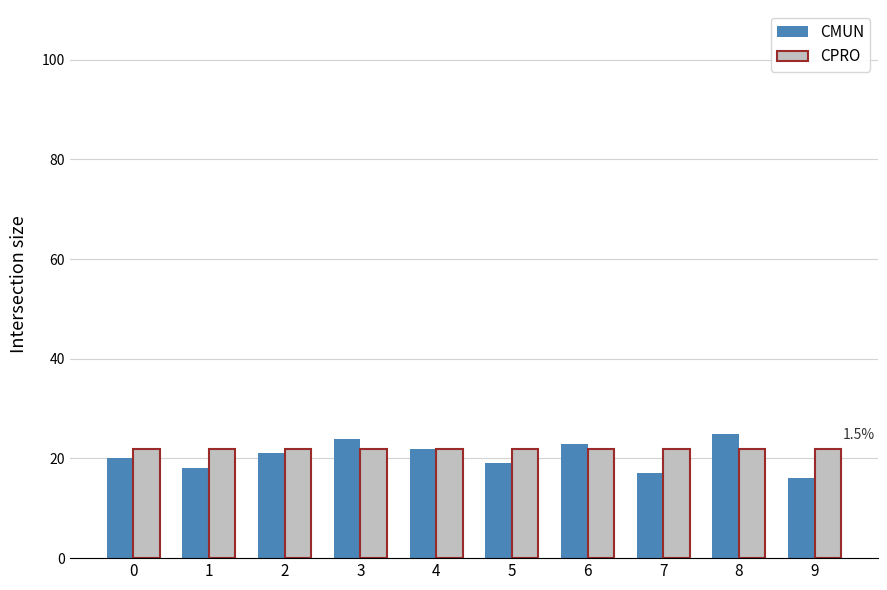

What is the sum of all CPRO values?

220